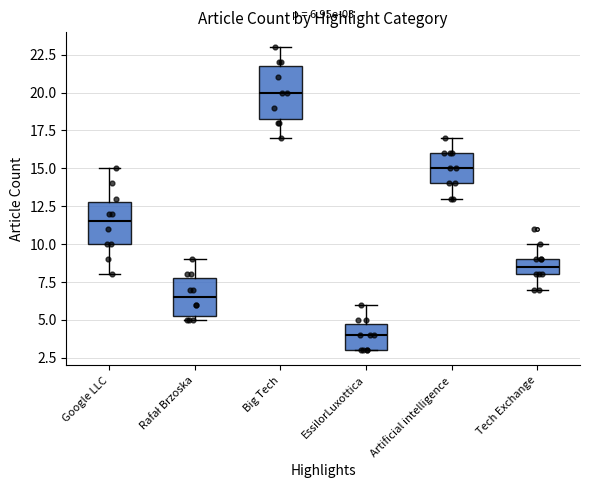

Comparing the boxes themselves (not the whiskers), which one is the tallest?

Big Tech